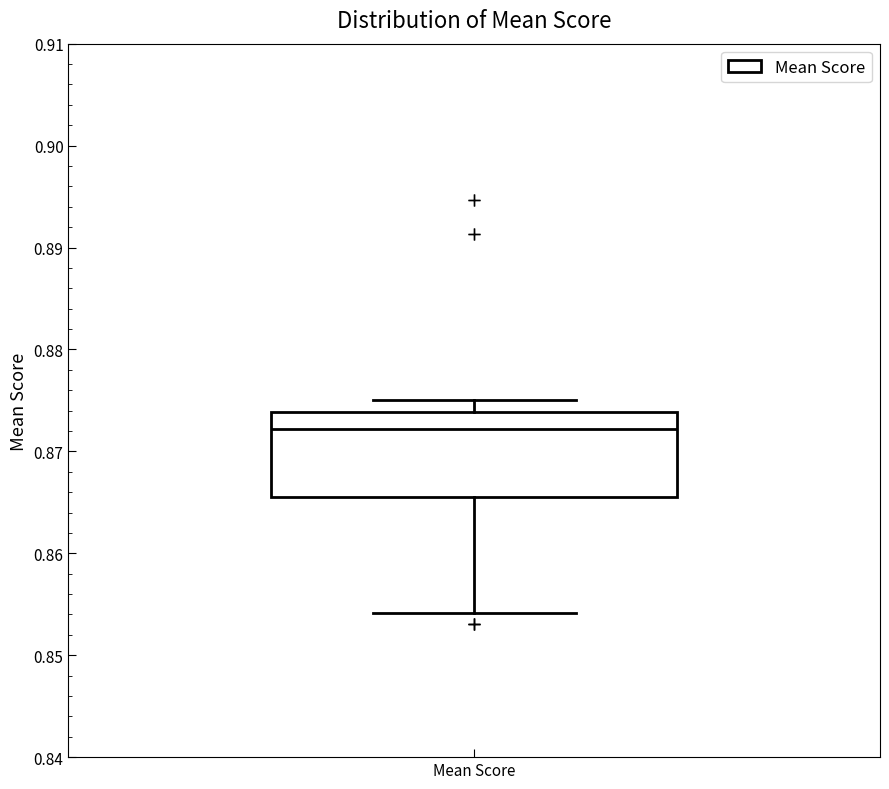

Read this box plot against the y-axis: the position of the median line, the range covered by the box, and the ends of both whiskers. The values are not printed on the chart, so give them approximately, as read against the axis.

median 0.872, box 0.866 to 0.874, whiskers 0.854 to 0.875